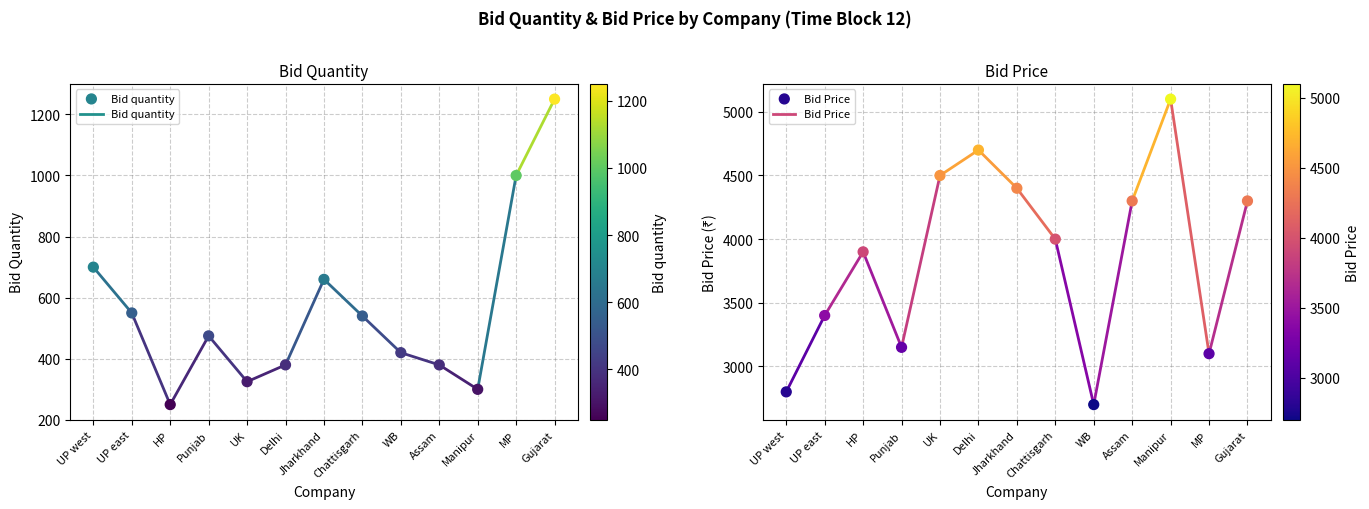

At which category is the sum across all series the highest?

Gujarat